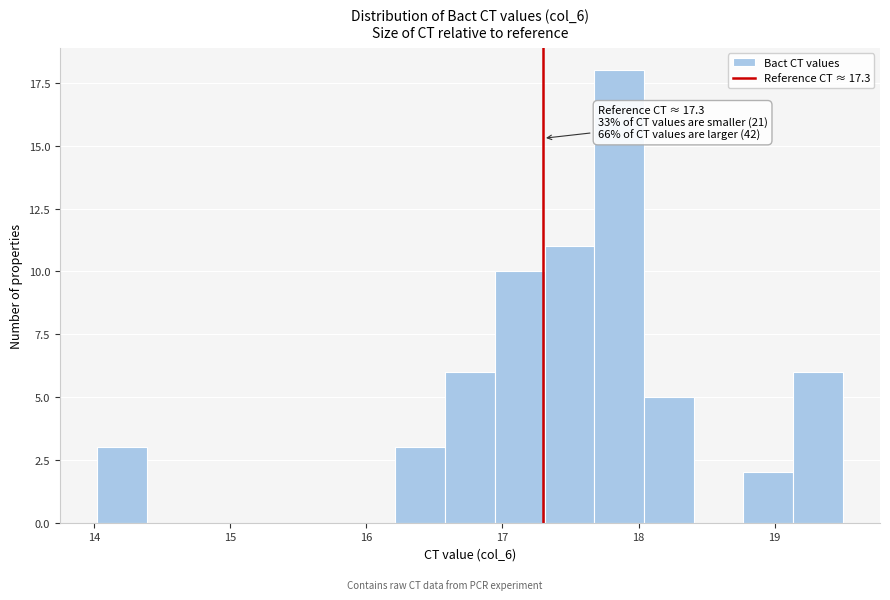

Around what value on the x-axis is the tallest bar? Give the approximate position of its centre, as read against the axis.

17.9